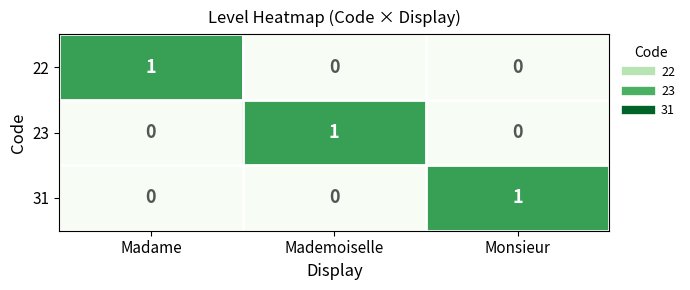

At how many categories does at least one series exceed 0?

3